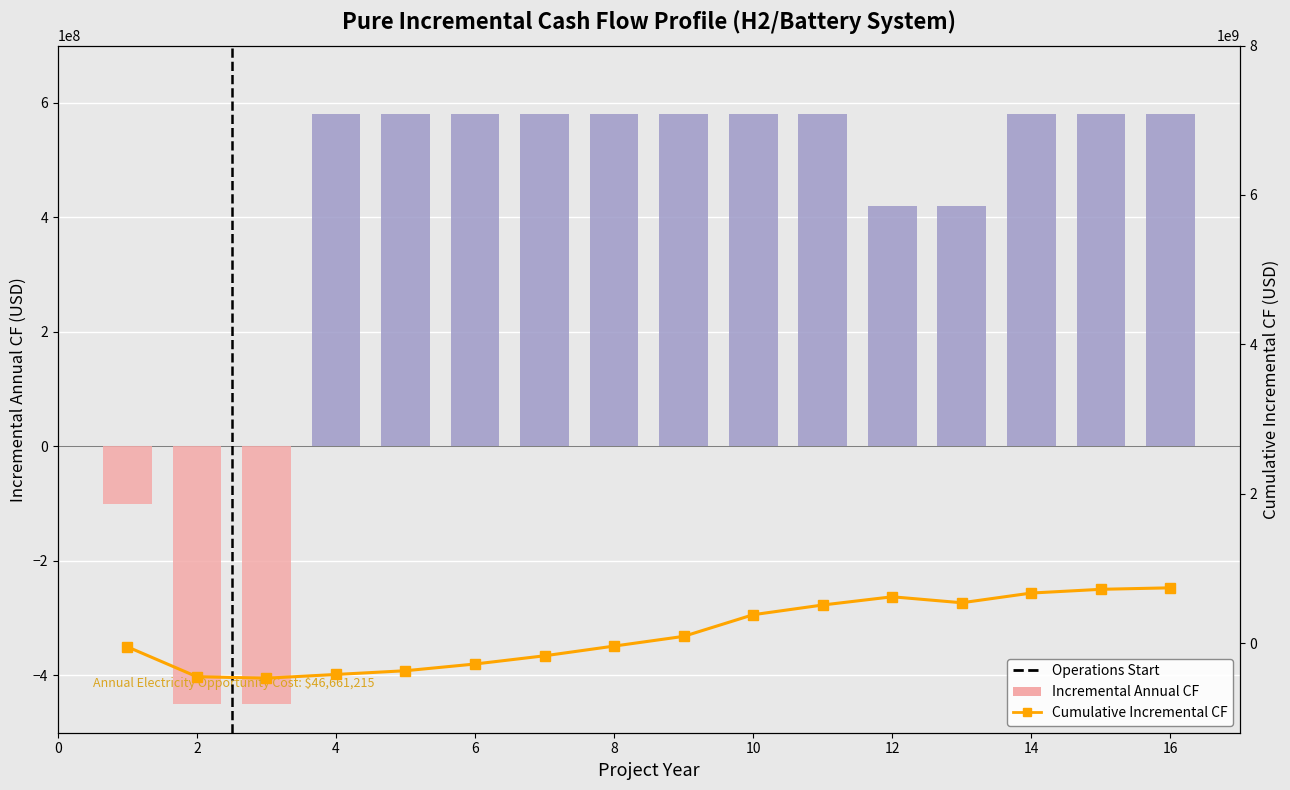

What is the sum of the Incremental Annual CF values at 14 and 14?

1160000000